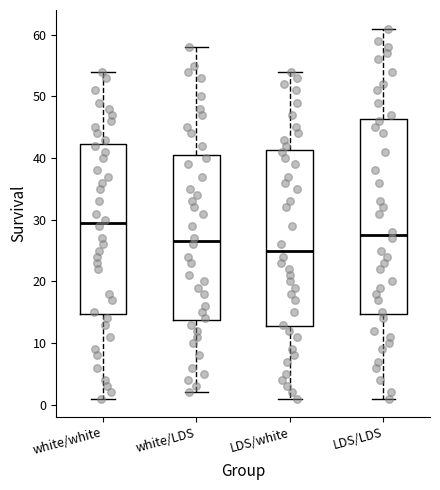

Which box is the tallest, from its lower edge to its upper edge?

LDS/LDS